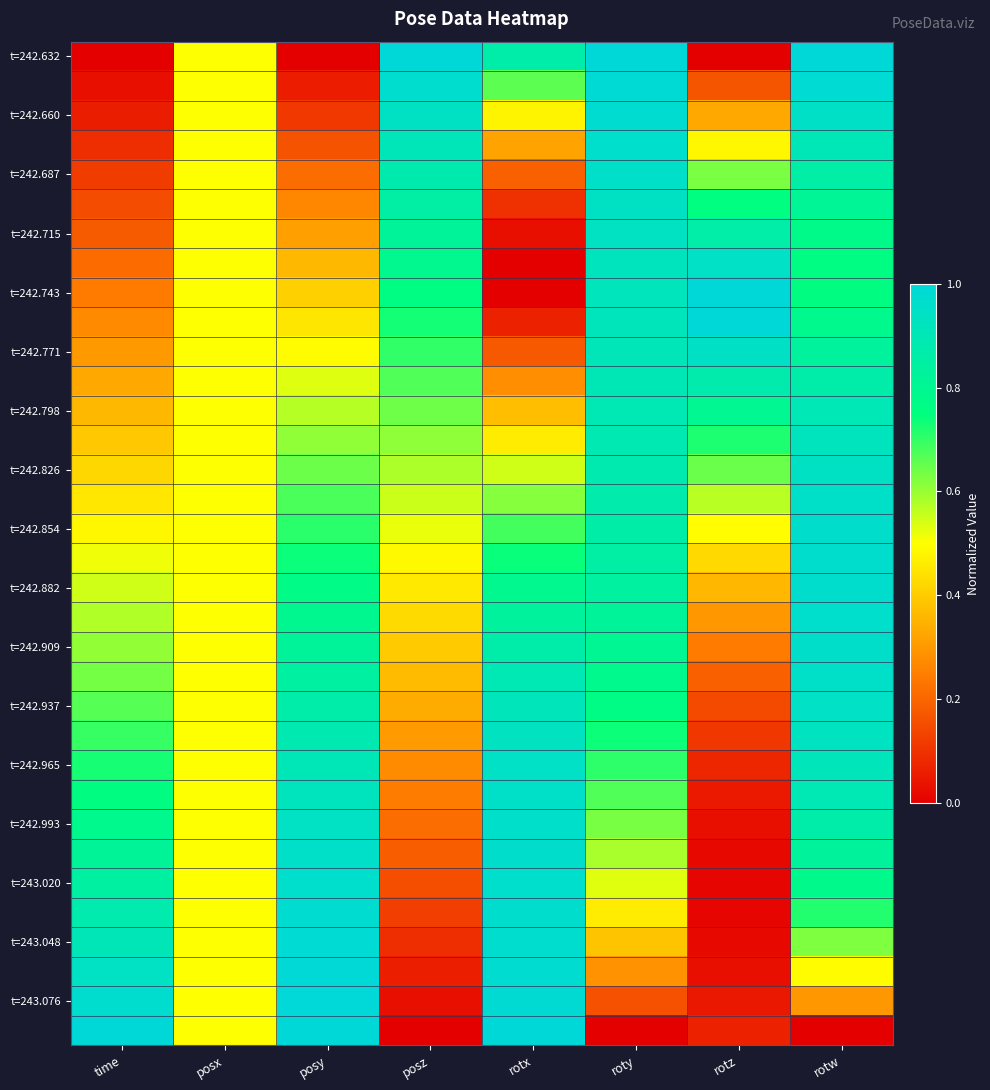

Which has a higher value, posy or rotw?

rotw